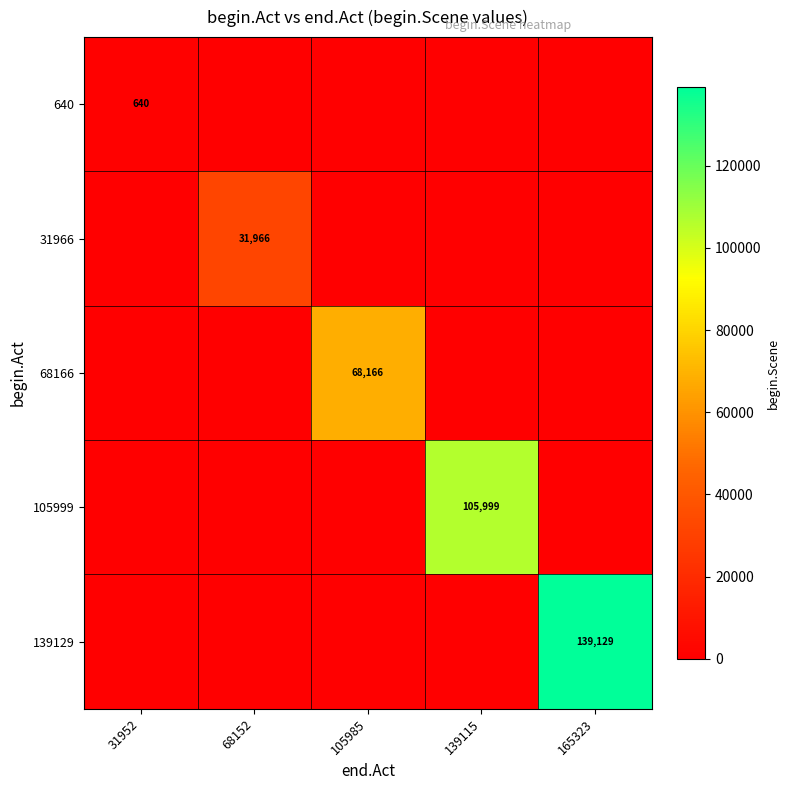

Which series has the widest spread of values?

139129